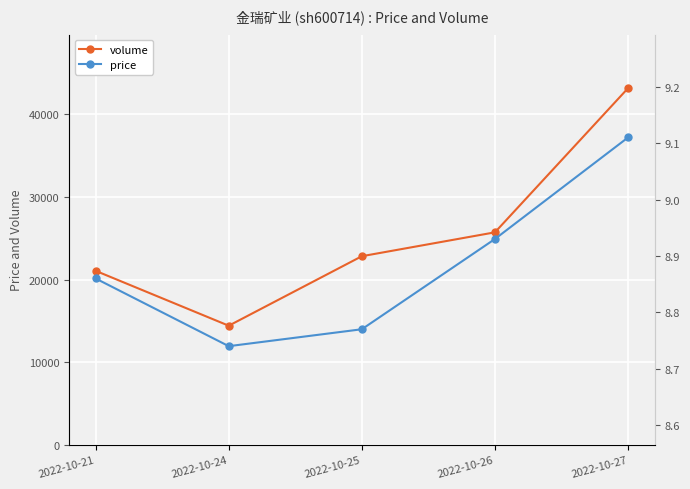

How many lines are shown in the chart?

2